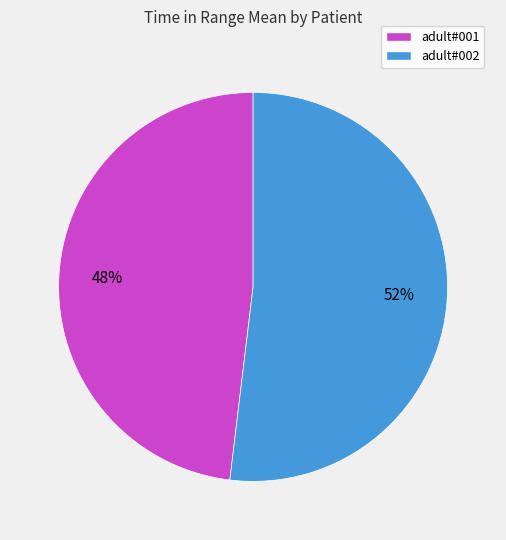

Combined, do adult#002 and adult#001 account for over 50%?

Yes